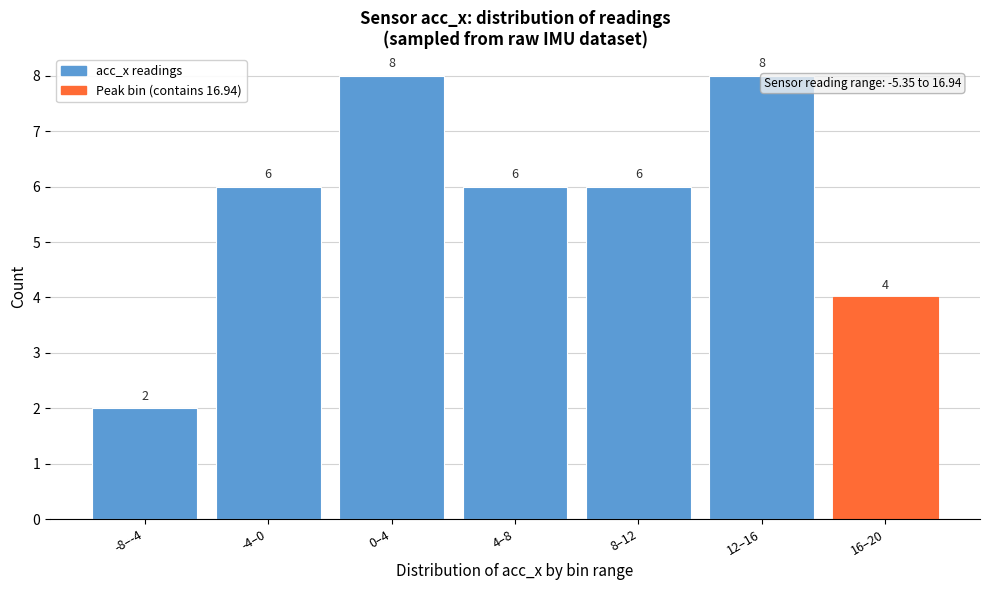

Reading left to right, what are all the values shown in this chart?

2	6	8	6	6	8	4